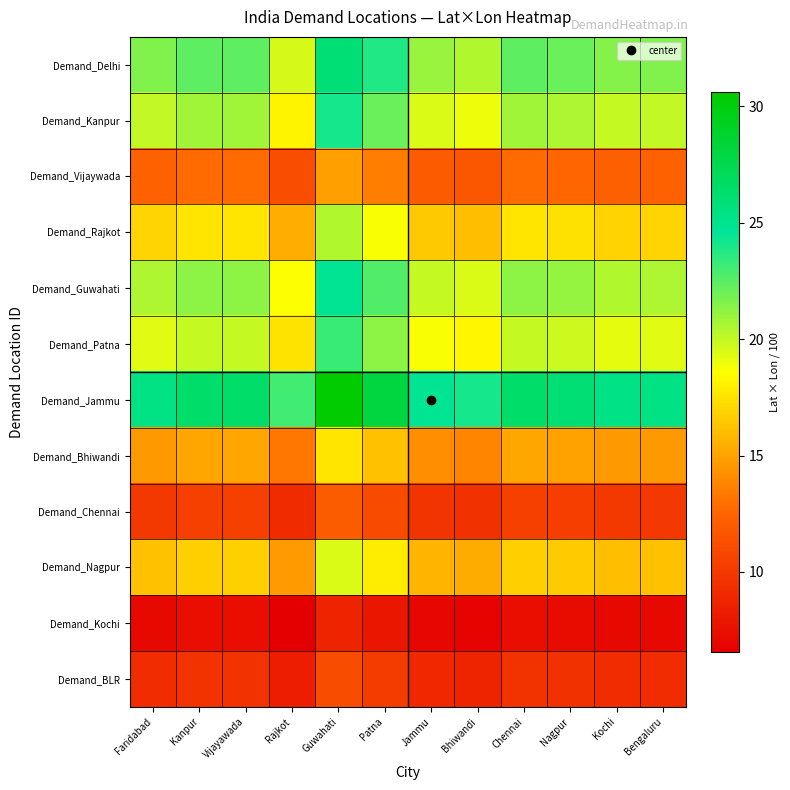

Between Bengaluru and Bhiwandi, which is larger?

Bengaluru